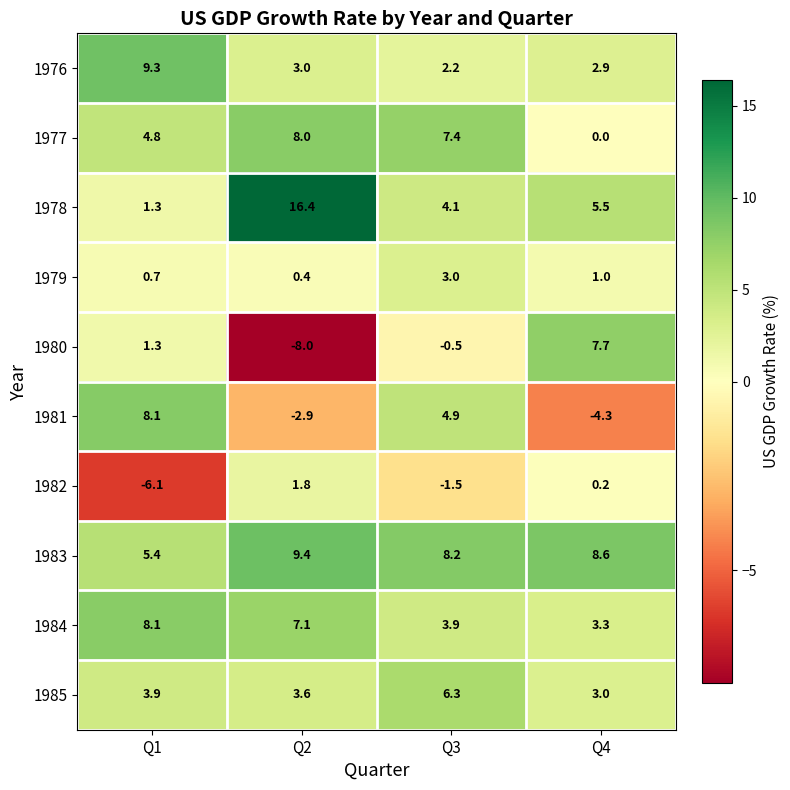

What is the sum of all 1977 values?

20.2